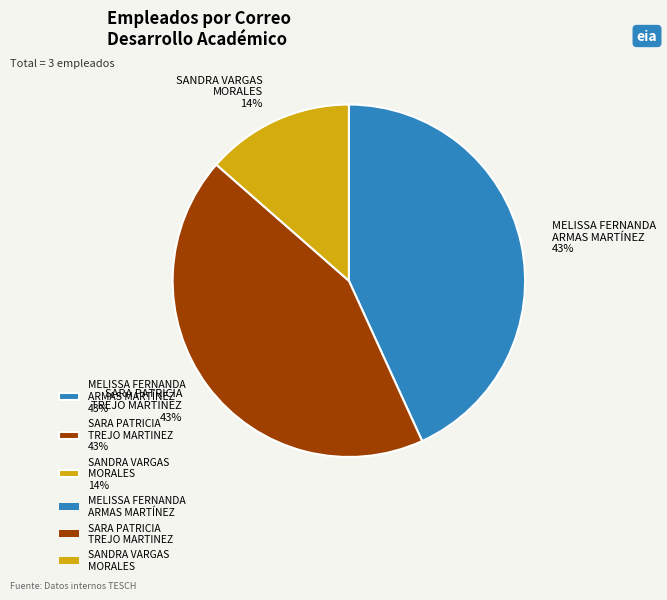

Count the number of slices in the pie.

3